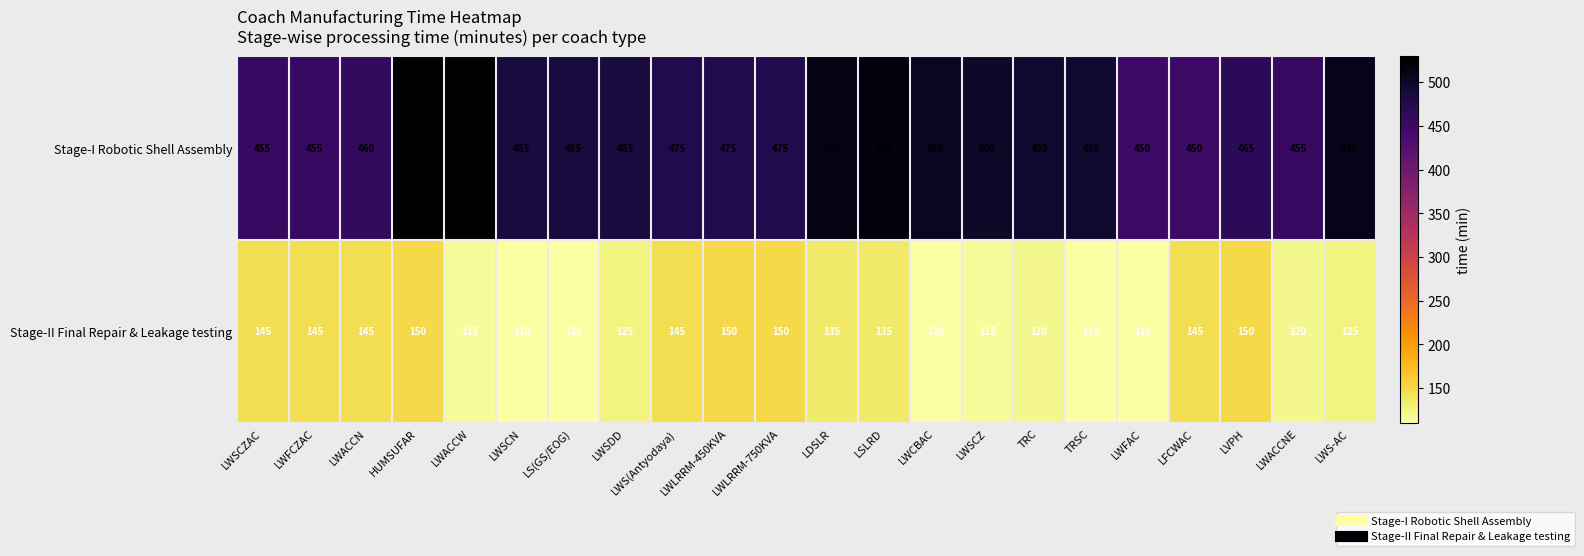

What is the greatest value displayed?

530